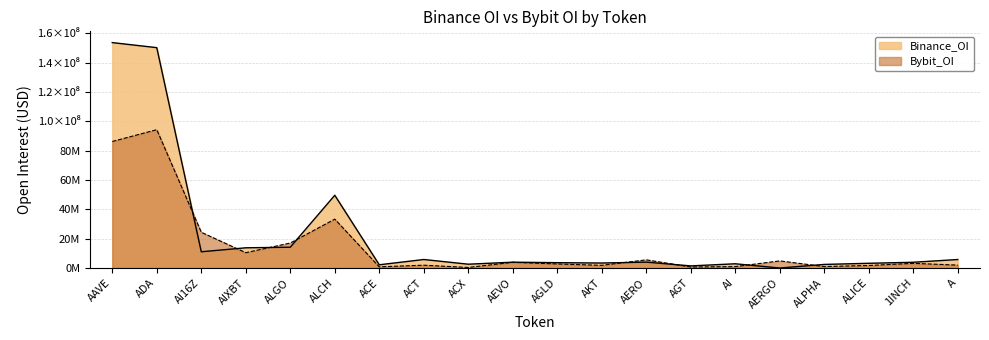

Where do Binance_OI and Bybit_OI first cross each other?

ADA and AI16Z